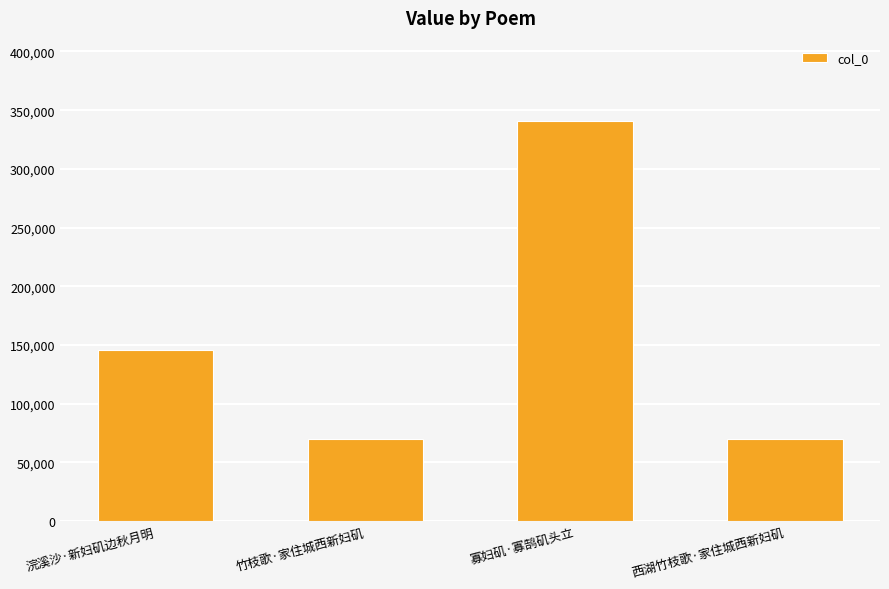

At which category does the chart reach its peak across all series?

寡妇矶·寡鹄矶头立